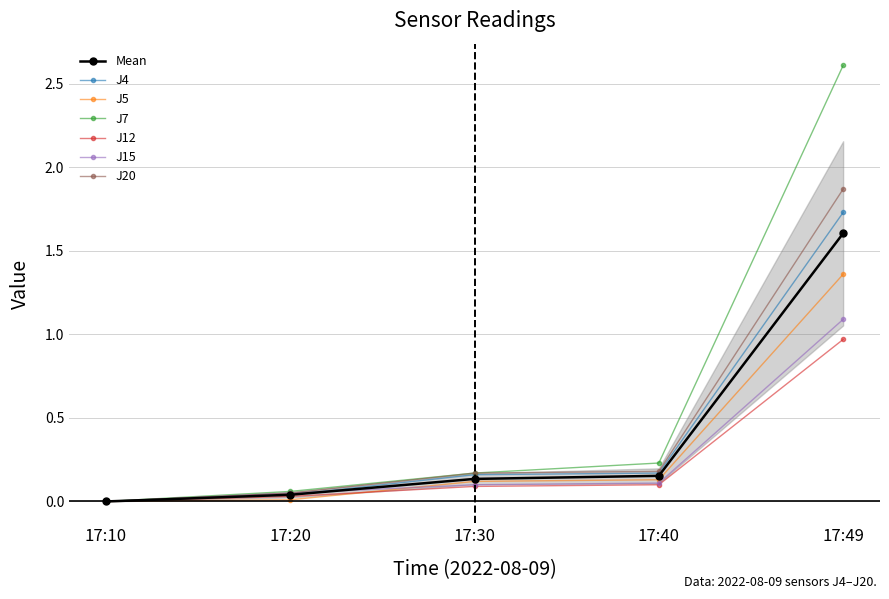

What is the total value across all series at 17:40?

0.9